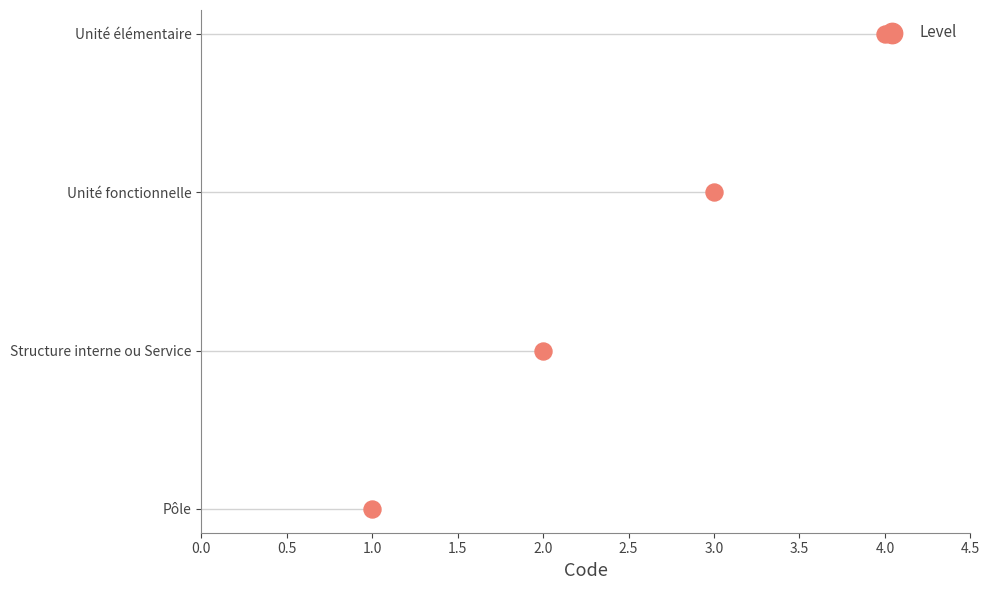

Which has a higher value, 2.0 or 1.0?

2.0